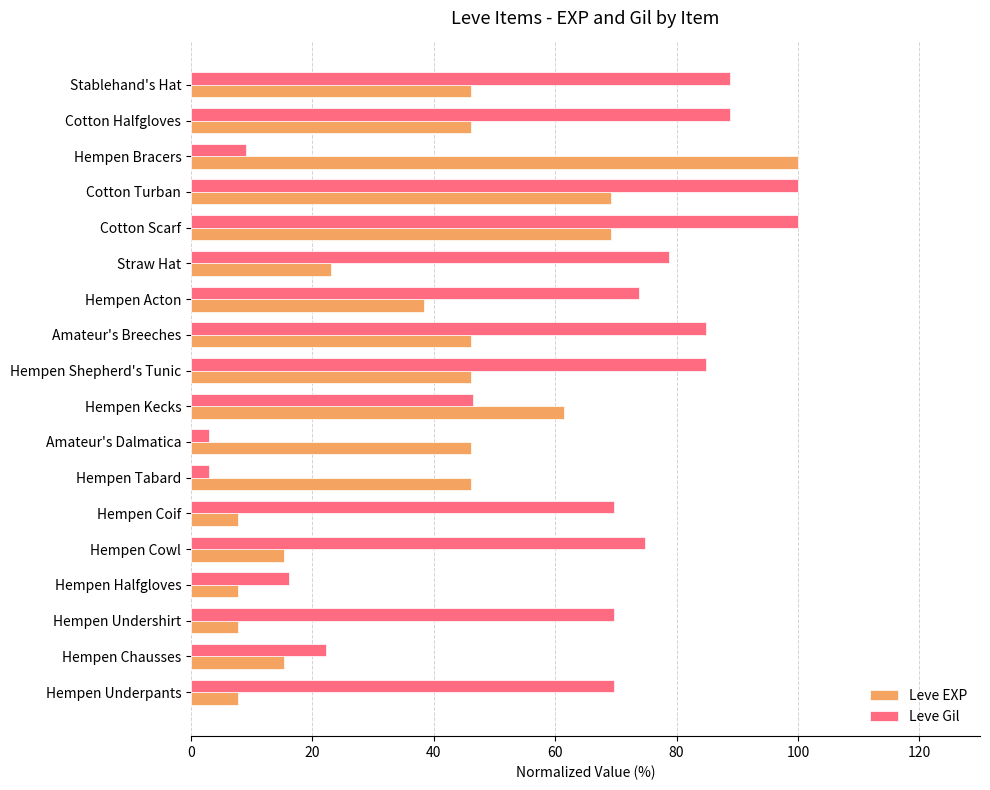

What value does the Leve Gil series have at Hempen Shepherd's Tunic?

84.8